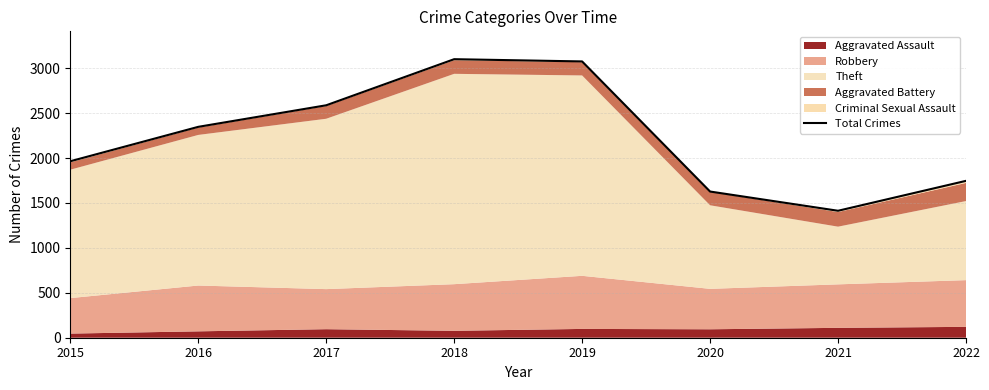

What is the ratio of the value at 2020 to the value at 2019?

0.5